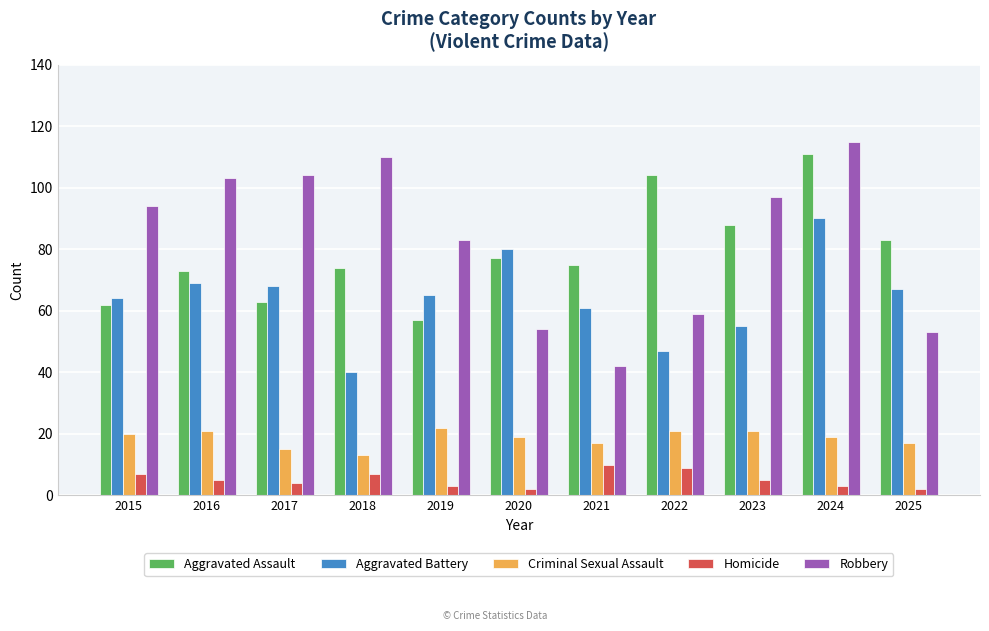

What is the highest value of the Aggravated Assault series?

111